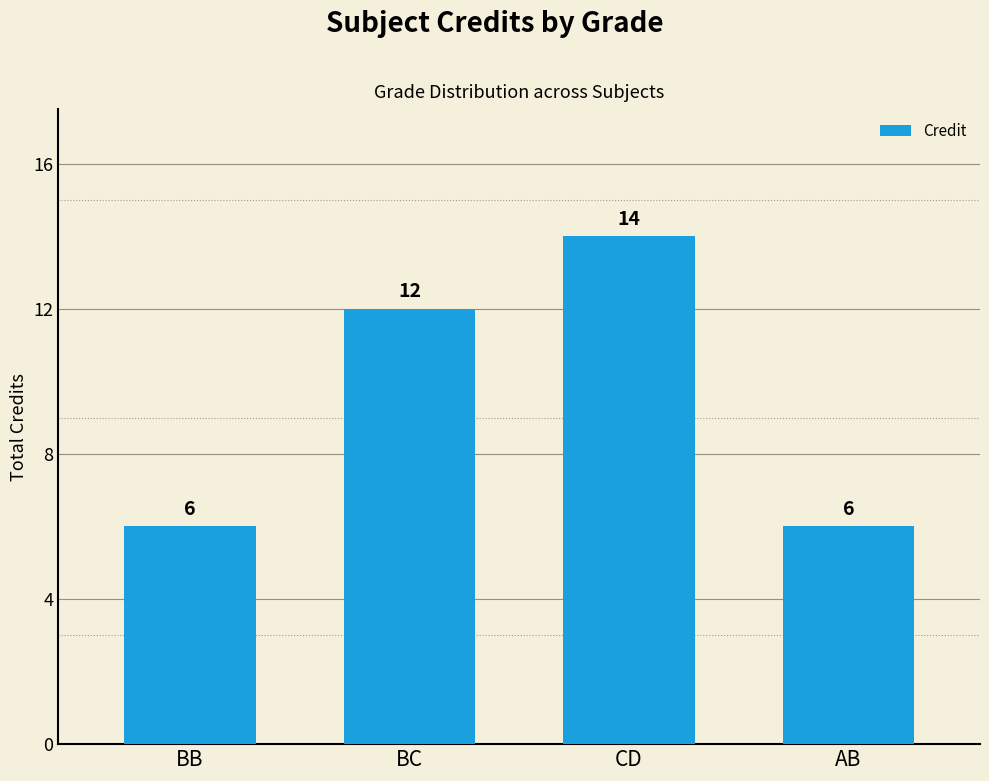

What is the sum of the values at CD and AB?

20